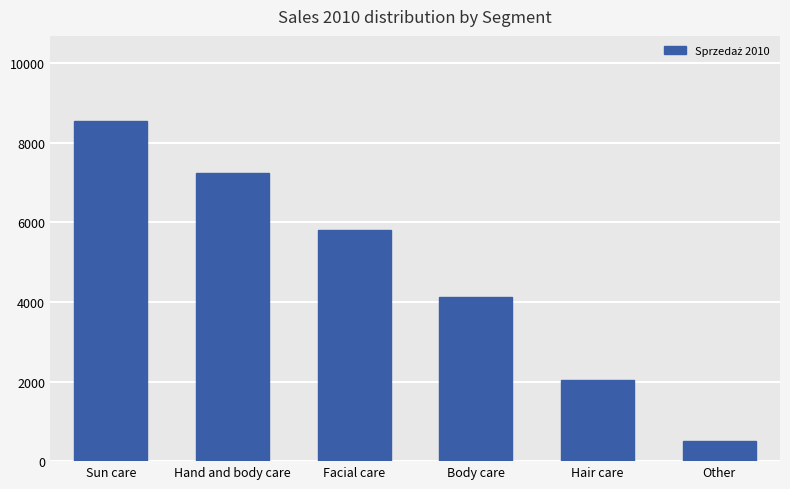

Read the value at Body care.

4123.2